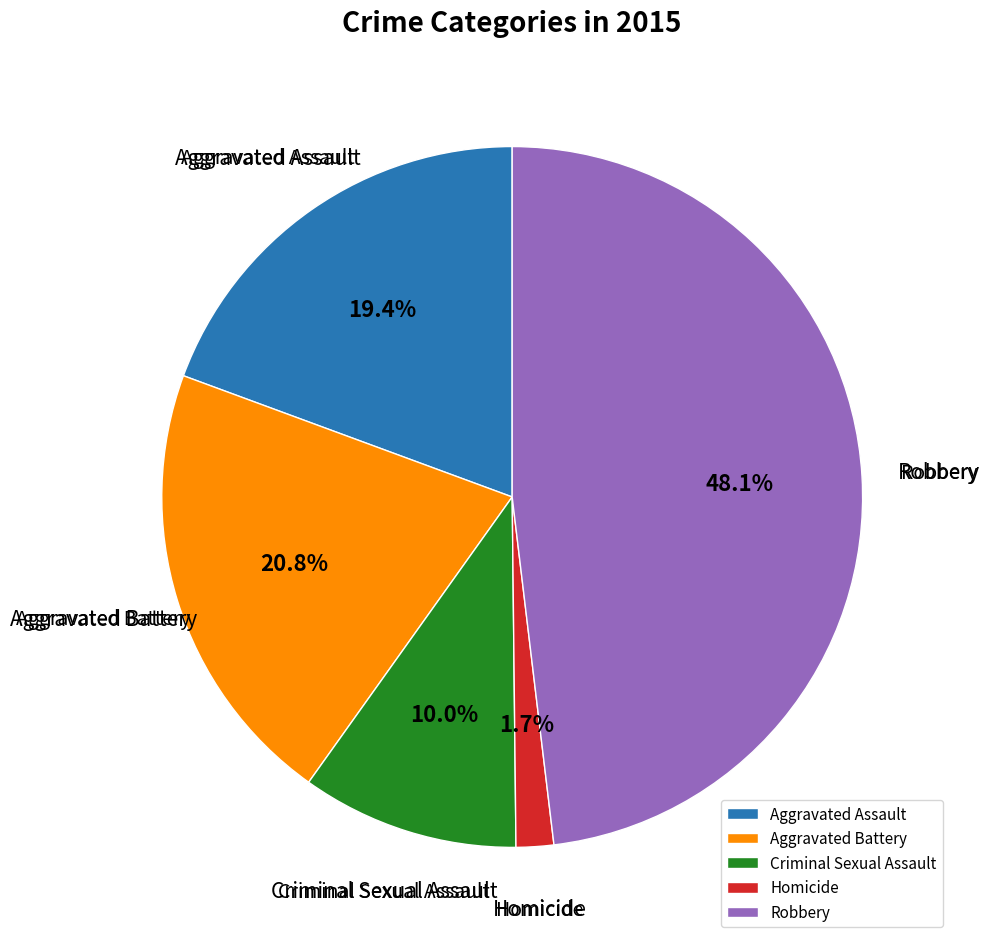

Does Aggravated Battery account for over 50% of the chart?

No